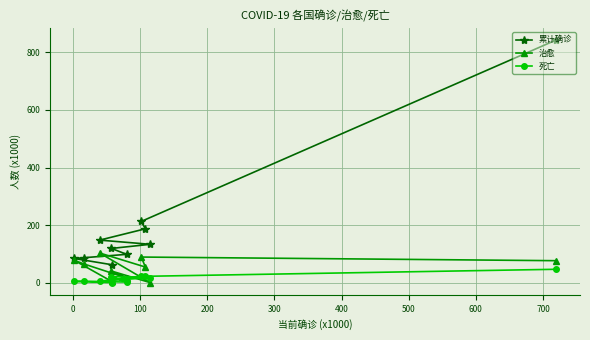

Reading left to right, list all the values displayed in this chart.

累计确诊: 842.6	213.0	187.3	148.0	133.5	119.2	98.7	87.0	84.3	62.8
治愈: 76.6	89.2	54.5	103.3	0.3	40.7	16.5	64.8	78.2	4.9
死亡: 46.8	22.2	25.1	5.1	18.1	21.3	2.4	5.5	4.6	0.6